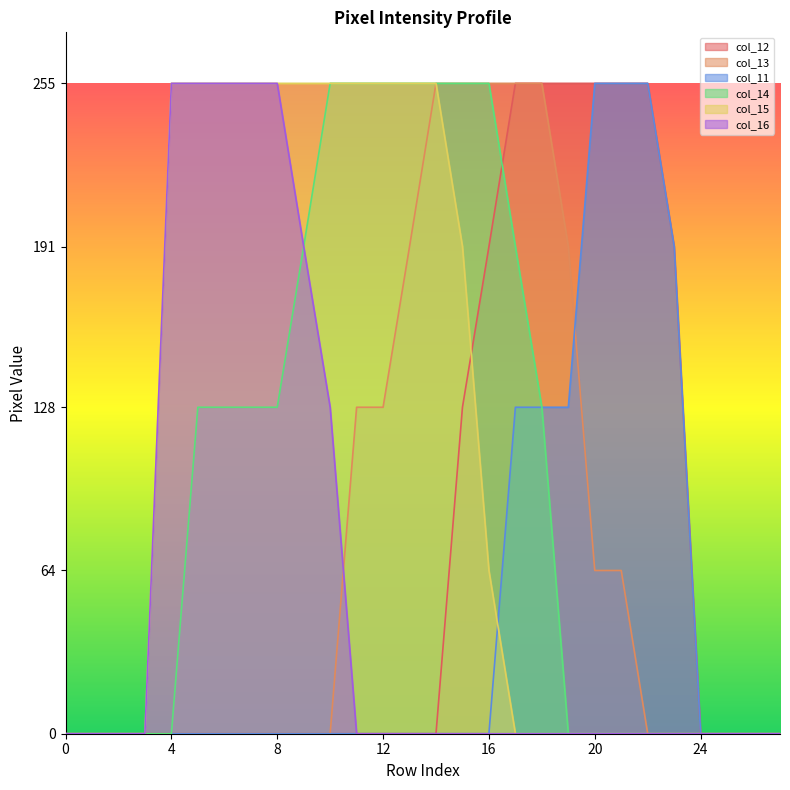

Is the value of col_16 at 5 greater than the value of col_11 at 0?

Yes